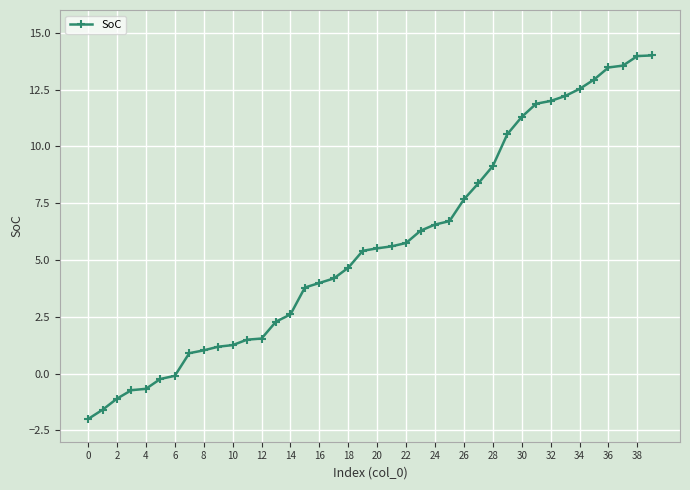

What is the value of the 17th point from the left?

4.0